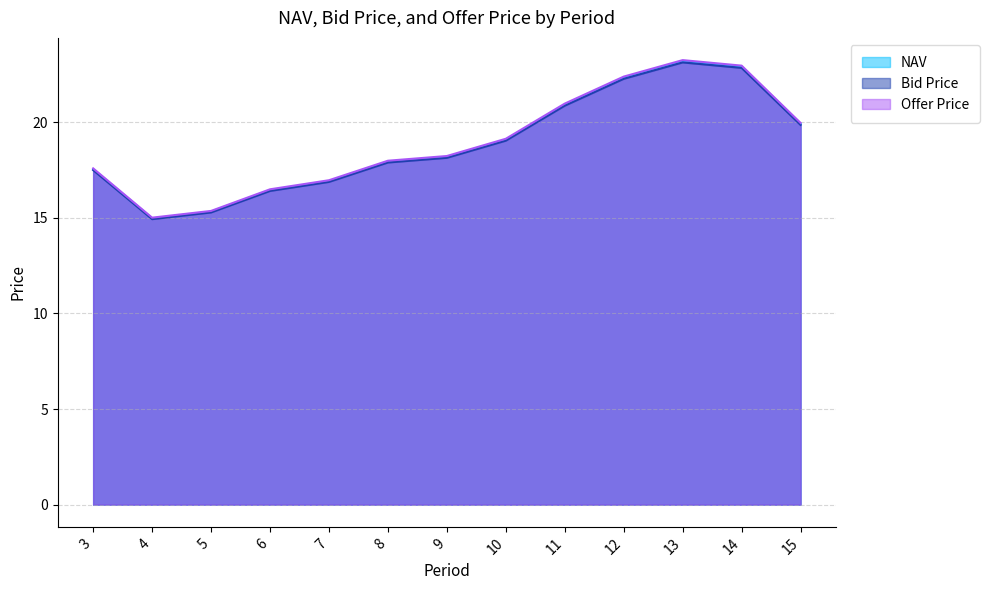

What is the sum of the Offer Price values at 9 and 8?

36.2